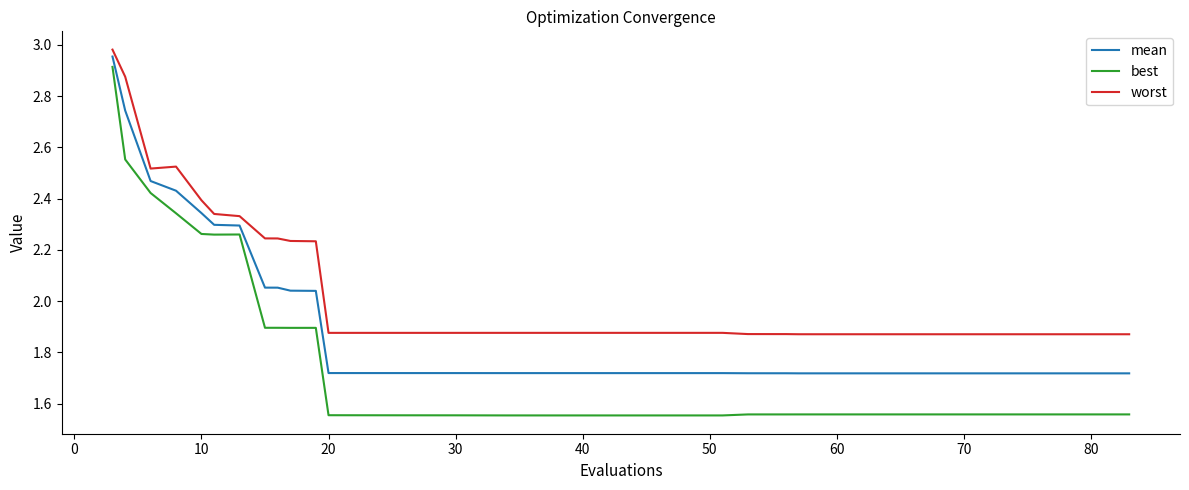

True or false: worst and best intersect in this chart.

False